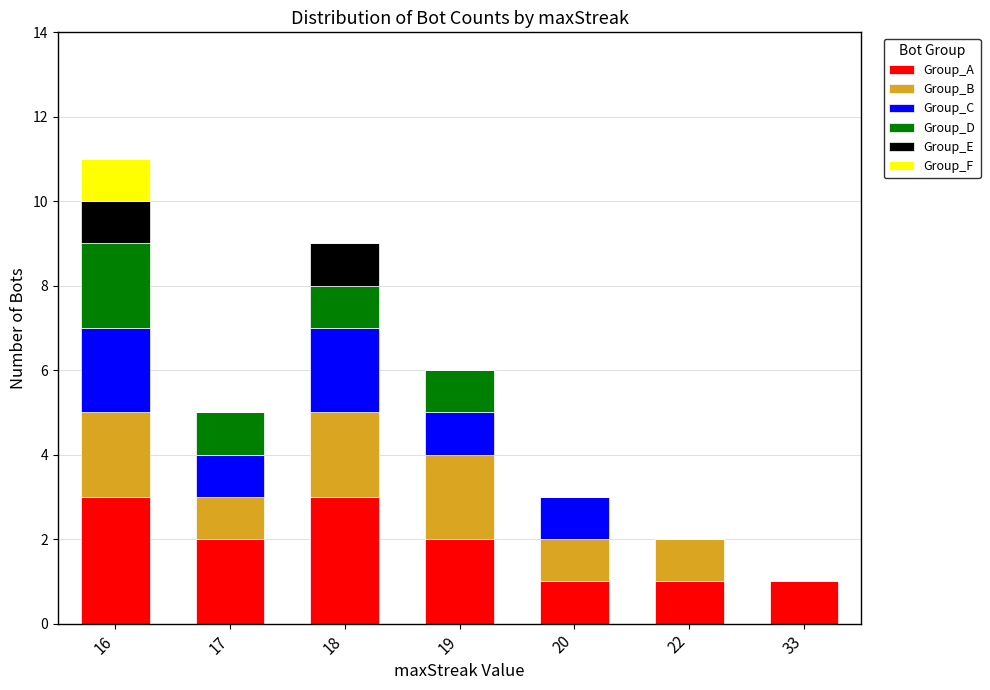

At which category is the sum across all series the highest?

16